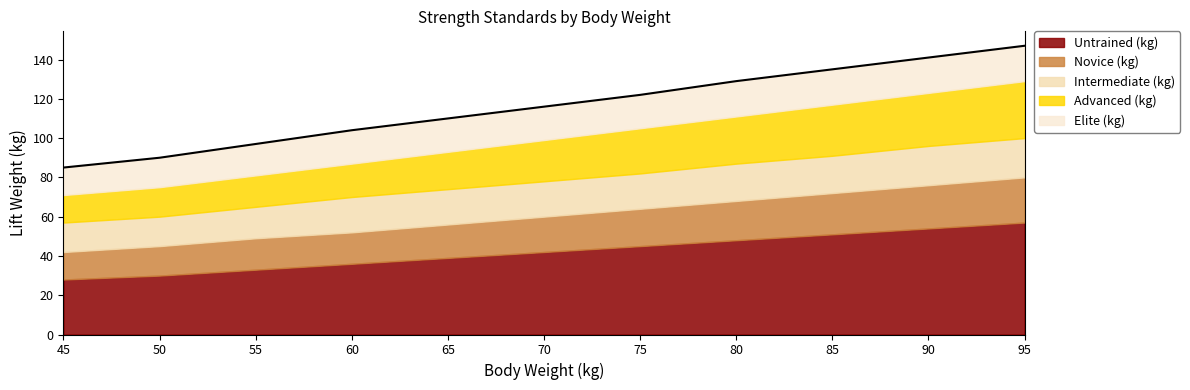

At which category is the sum across all series the highest?

95